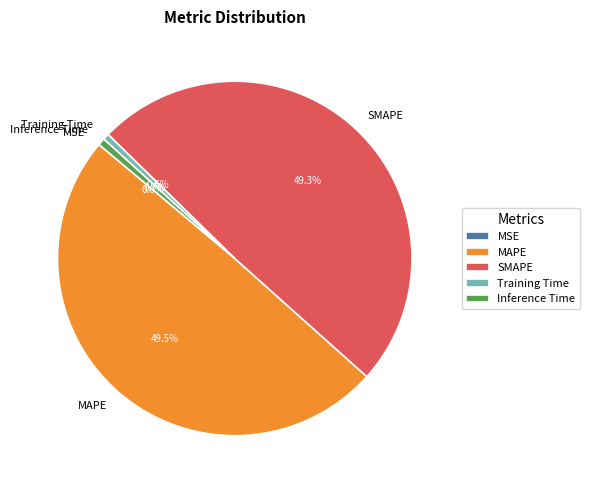

How much of the chart is everything except Training Time?

99.4%